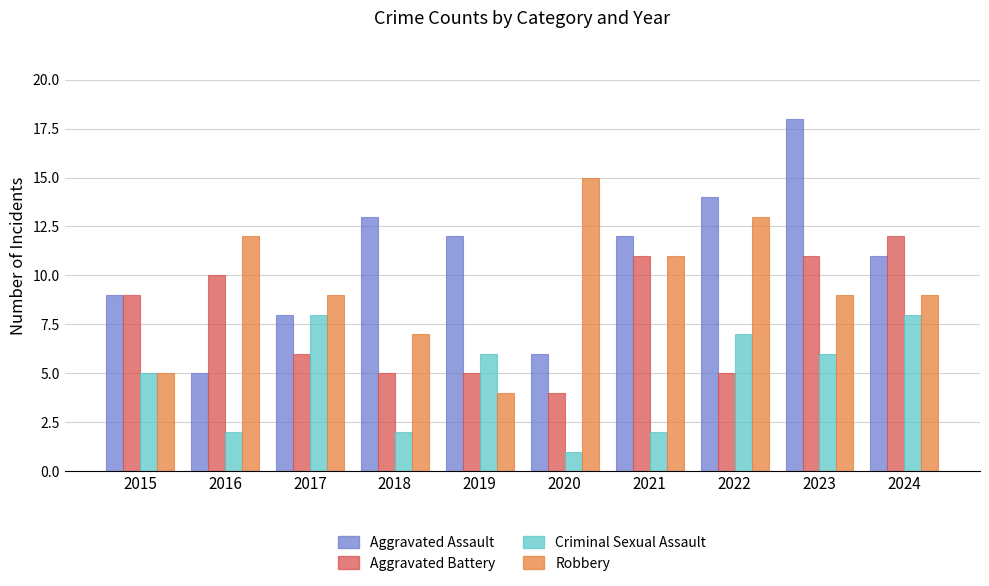

Reading left to right, what are all the values shown in this chart?

Aggravated Assault: 2015=9	2016=5	2017=8	2018=13	2019=12	2020=6	2021=12	2022=14	2023=18	2024=11
Aggravated Battery: 2015=9	2016=10	2017=6	2018=5	2019=5	2020=4	2021=11	2022=5	2023=11	2024=12
Criminal Sexual Assault: 2015=5	2016=2	2017=8	2018=2	2019=6	2020=1	2021=2	2022=7	2023=6	2024=8
Robbery: 2015=5	2016=12	2017=9	2018=7	2019=4	2020=15	2021=11	2022=13	2023=9	2024=9